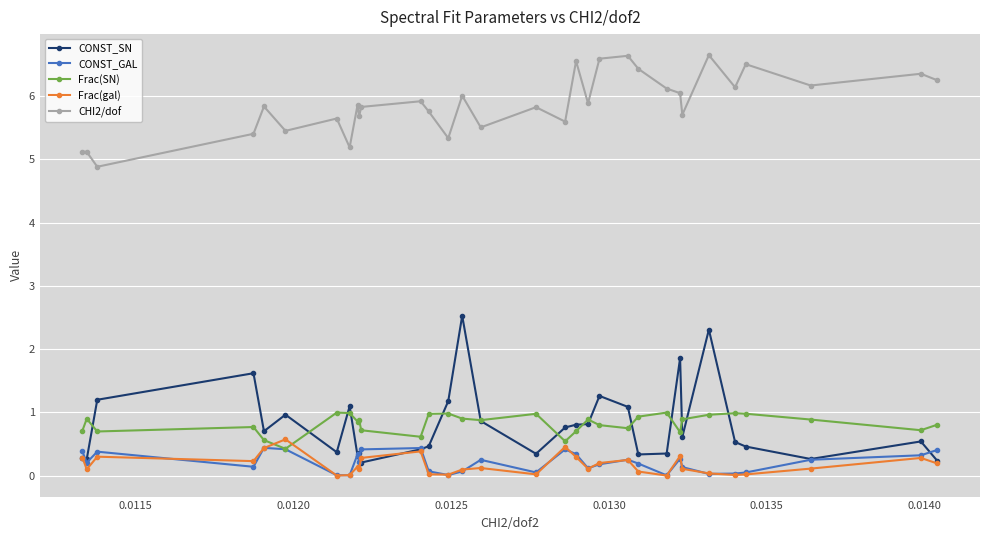

At how many categories does at least one series exceed 5?

31